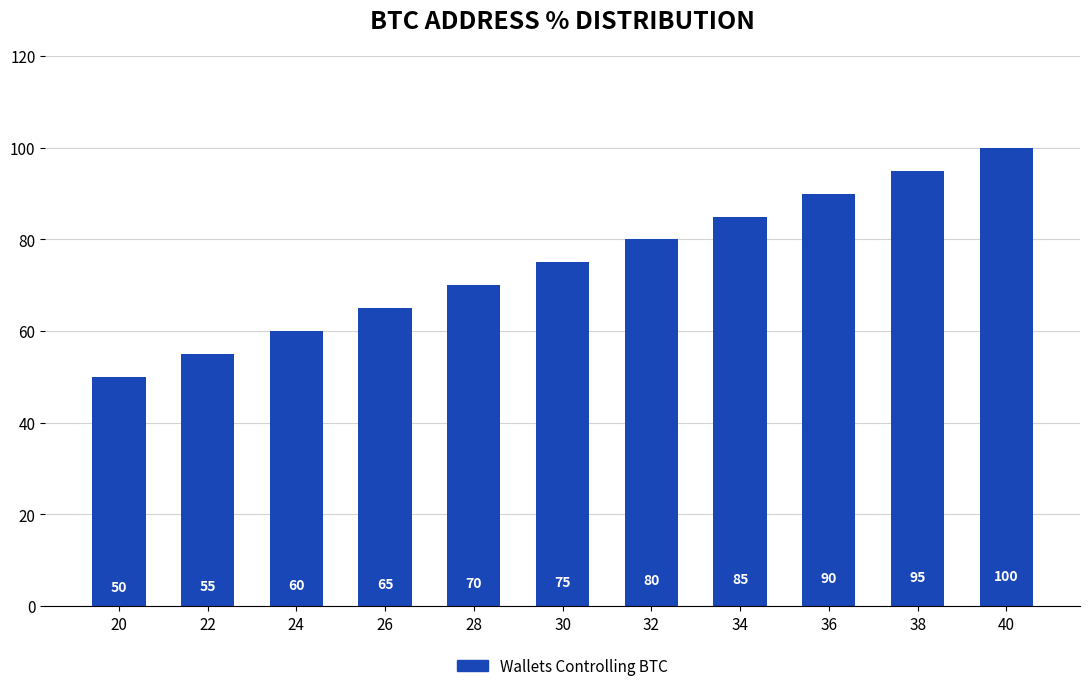

Between 40 and 30, which is larger?

40